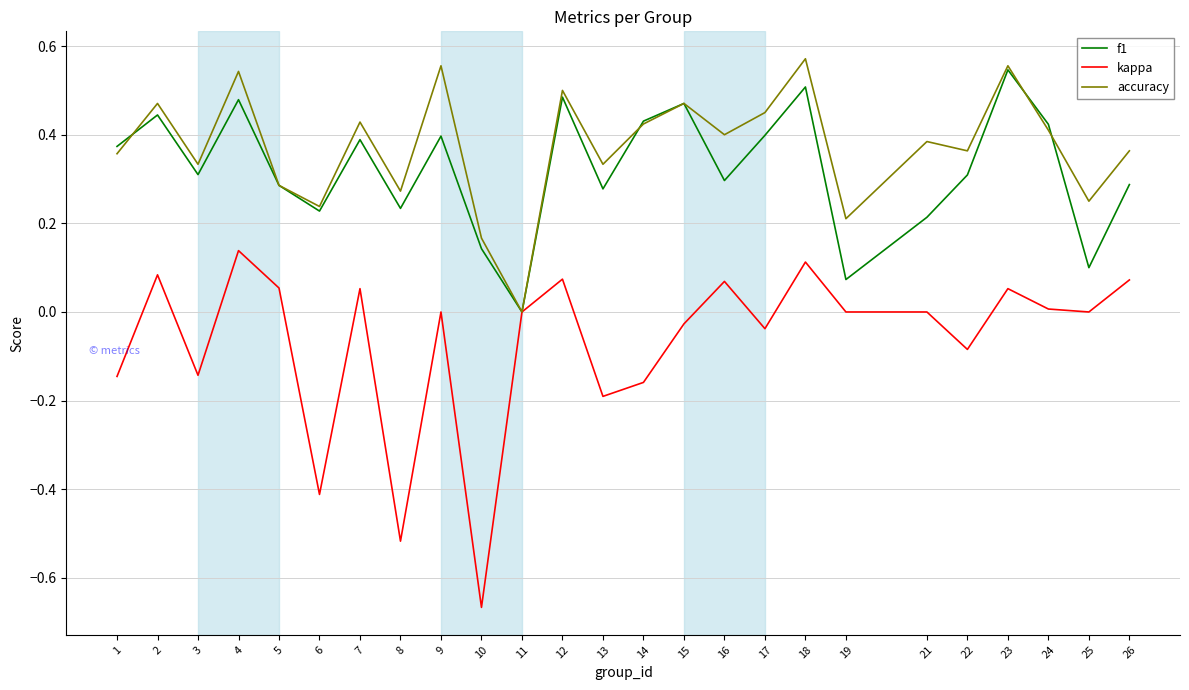

Which label corresponds to the smallest value in the chart?

10